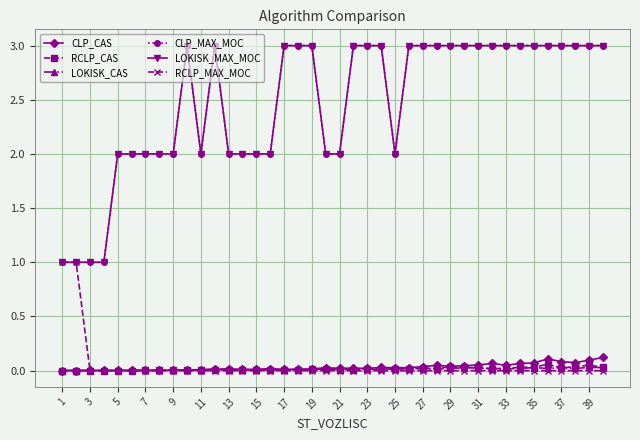

Is this an area chart (filled region under the line)?

No